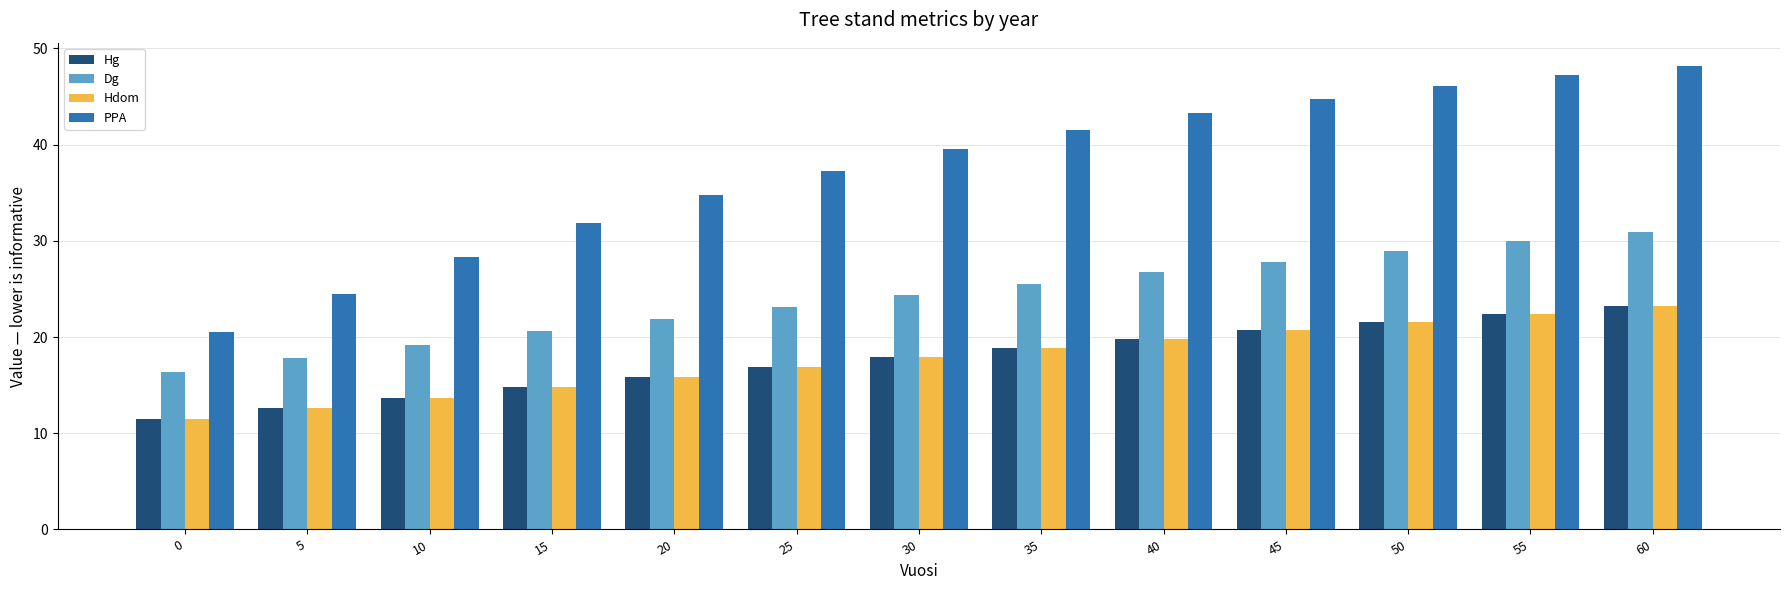

What is the sum of all PPA values?

487.7